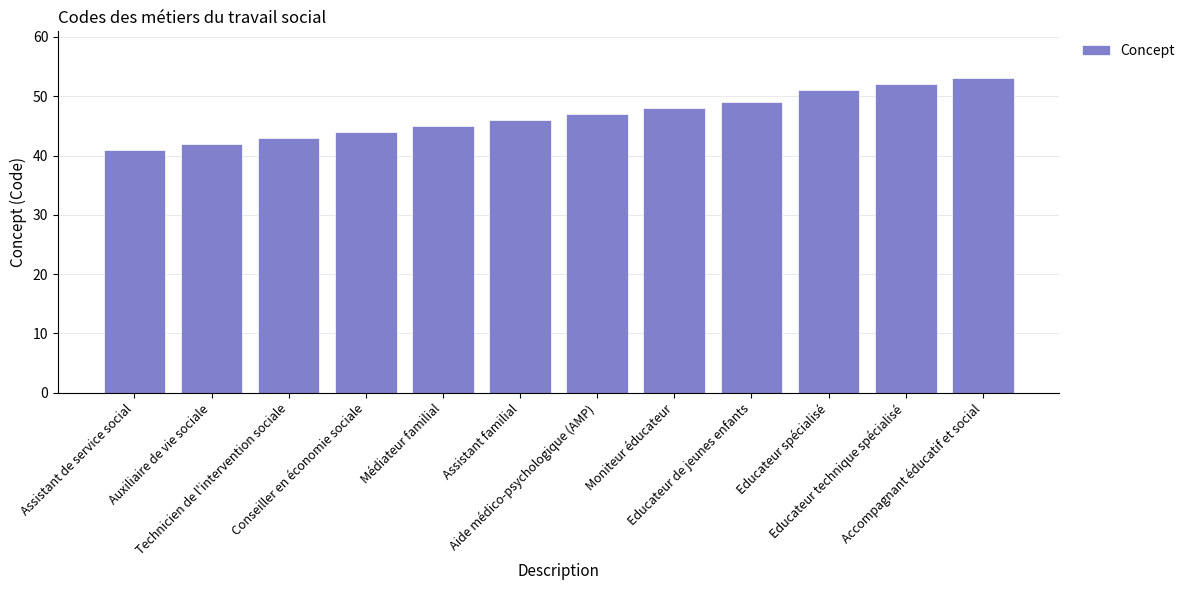

Reading right to left, what are all the values shown in this chart?

Accompagnant éducatif et social=53	Educateur technique spécialisé=52	Educateur spécialisé=51	Educateur de jeunes enfants=49	Moniteur éducateur=48	Aide médico-psychologique (AMP)=47	Assistant familial=46	Médiateur familial=45	Conseiller en économie sociale=44	Technicien de l'intervention sociale=43	Auxiliaire de vie sociale=42	Assistant de service social=41